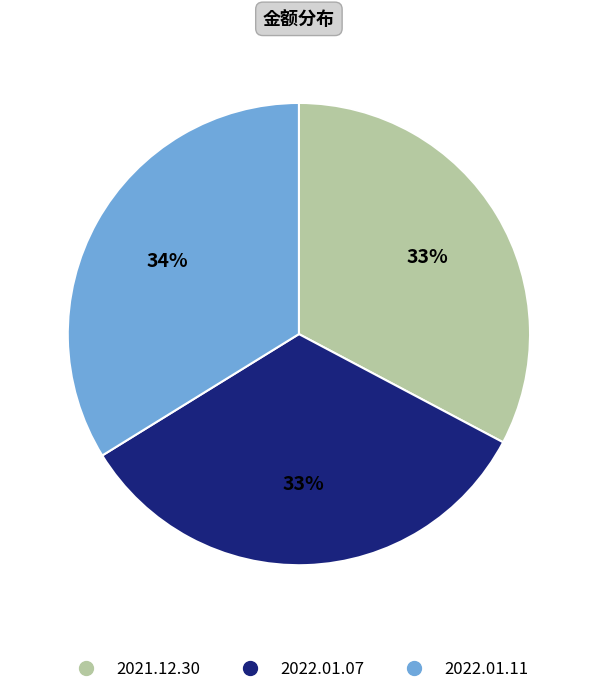

How many slices are in this pie chart?

3